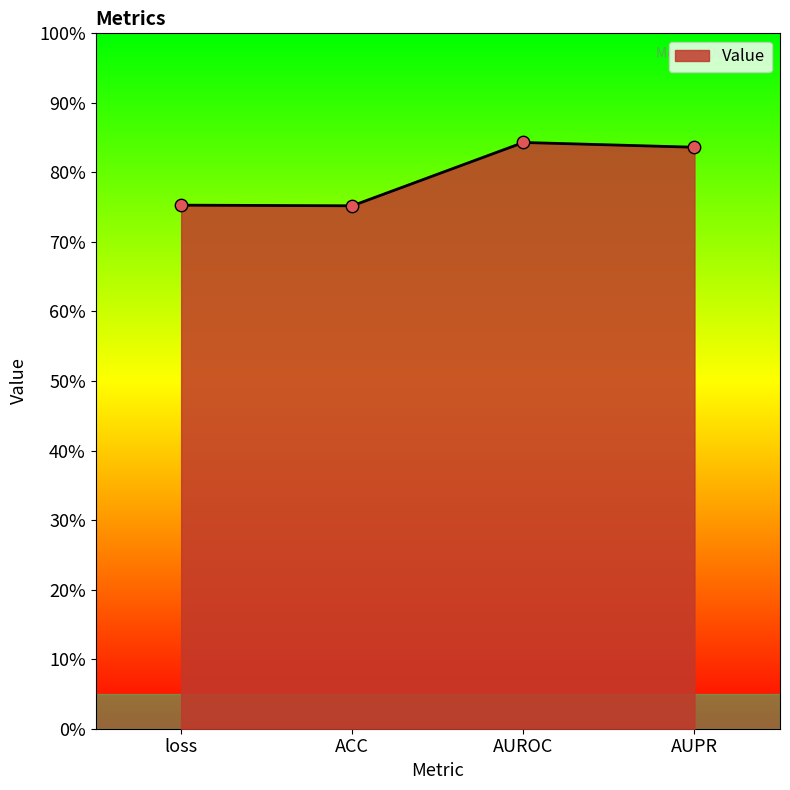

What is the change in value from ACC to AUROC?

+0.1